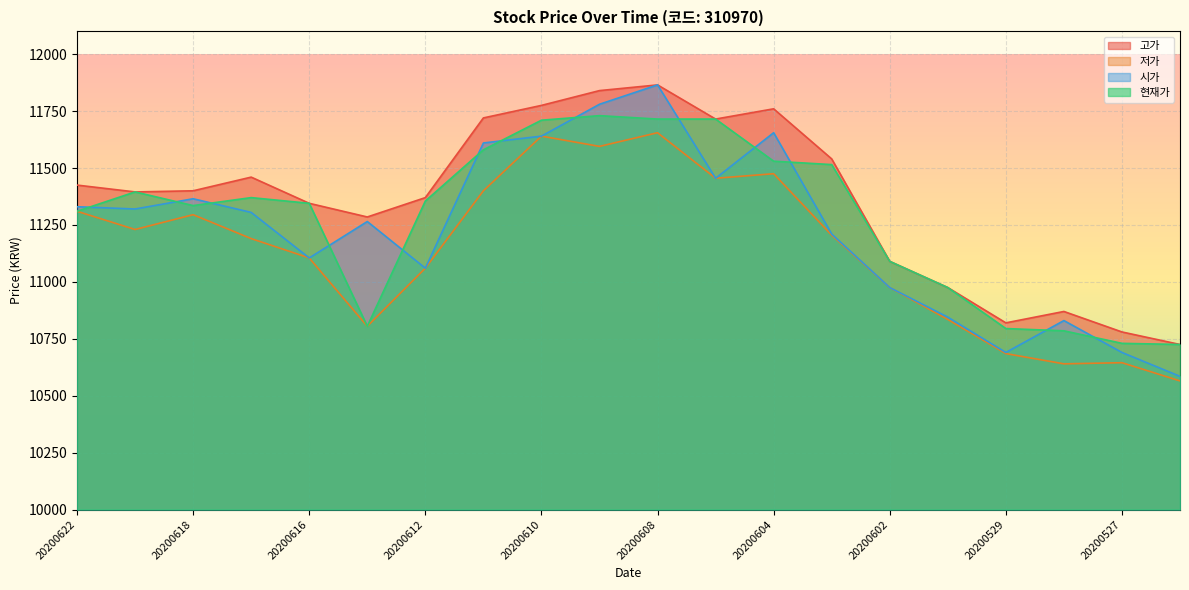

In 시가, how many points are higher than both neighbors (excluding endpoints)?

5